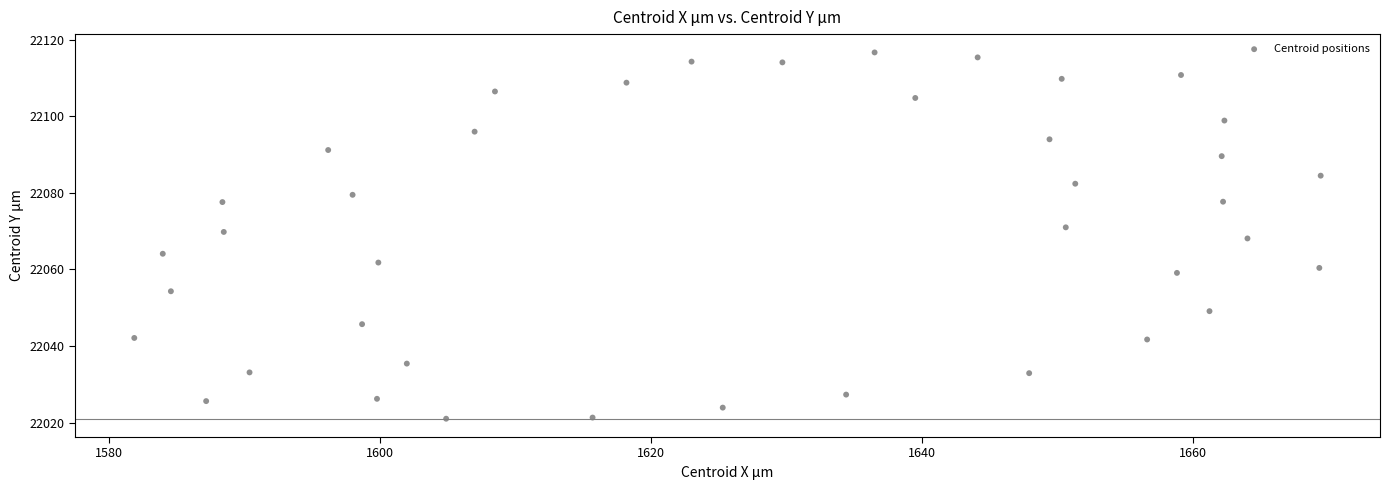

What is the range of X values (max minus min)?

87.5